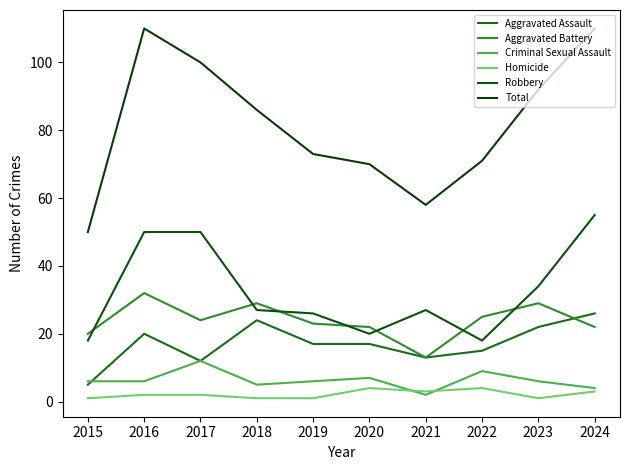

Reading right to left, transcribe all the data shown in this chart.

Aggravated Assault: 2024=26	2023=22	2022=15	2021=13	2020=17	2019=17	2018=24	2017=12	2016=20	2015=5
Aggravated Battery: 2024=22	2023=29	2022=25	2021=13	2020=22	2019=23	2018=29	2017=24	2016=32	2015=20
Criminal Sexual Assault: 2024=4	2023=6	2022=9	2021=2	2020=7	2019=6	2018=5	2017=12	2016=6	2015=6
Homicide: 2024=3	2023=1	2022=4	2021=3	2020=4	2019=1	2018=1	2017=2	2016=2	2015=1
Robbery: 2024=55	2023=34	2022=18	2021=27	2020=20	2019=26	2018=27	2017=50	2016=50	2015=18
Total: 2024=110	2023=92	2022=71	2021=58	2020=70	2019=73	2018=86	2017=100	2016=110	2015=50